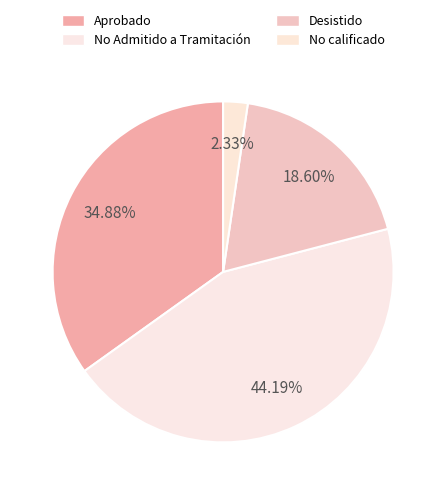

The Aprobado slice represents 35% of the pie. True or false?

True